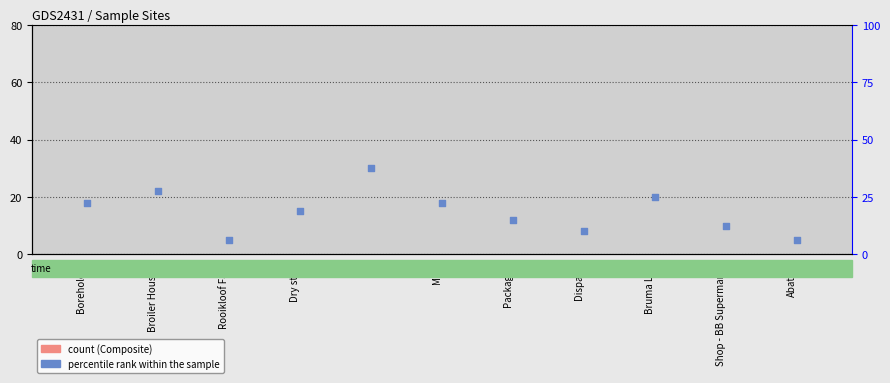

Is the value of percentile rank at Dry stock greater than the value of Composite at Rooikloof Farm?

Yes